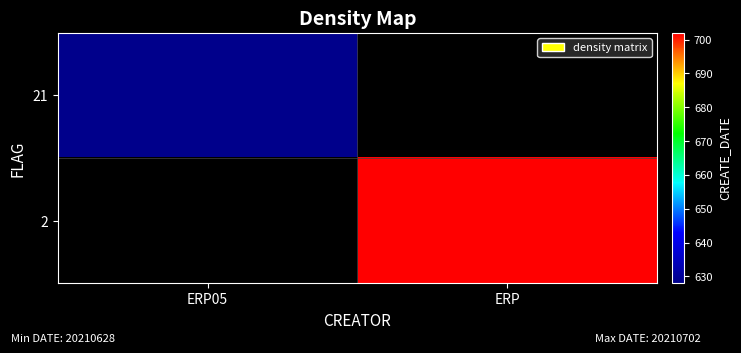

Rank the series by their maximum value, from highest to lowest.

21, 2